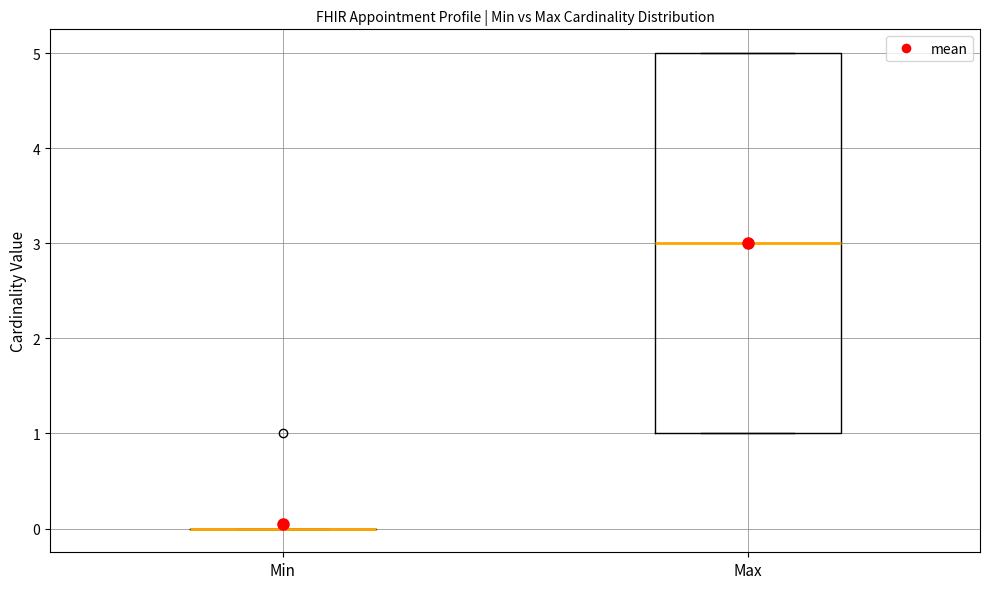

Where does the median line of the box for Max sit on the y-axis? The values are not printed on the chart, so give them approximately, as read against the axis.

3